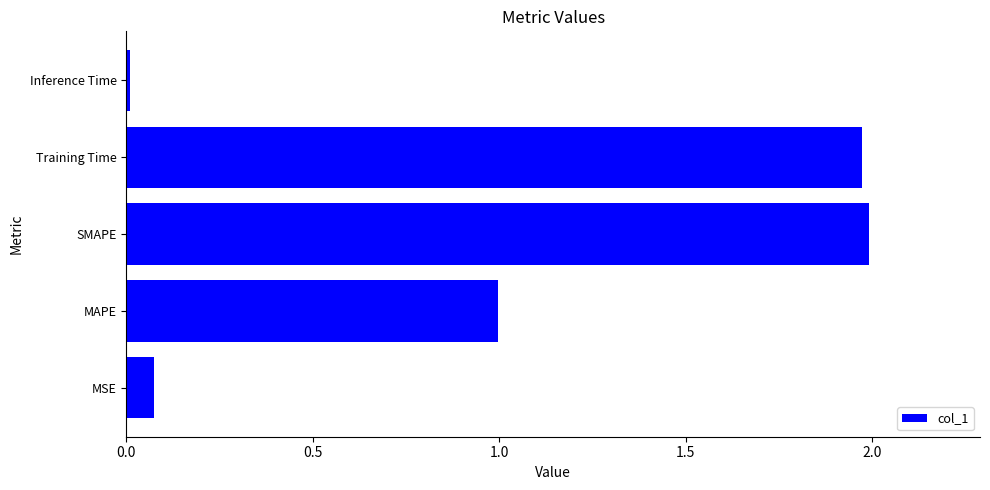

How many data points does each series have?

5